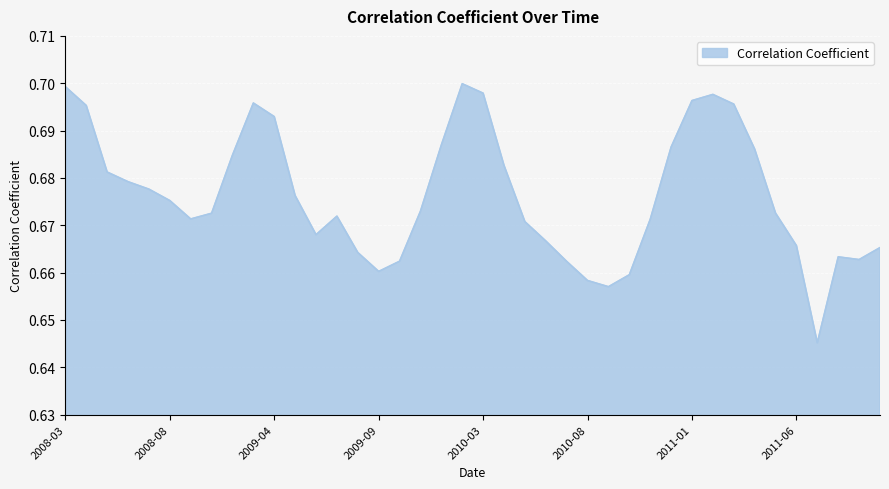

How many lines are shown in the chart?

1